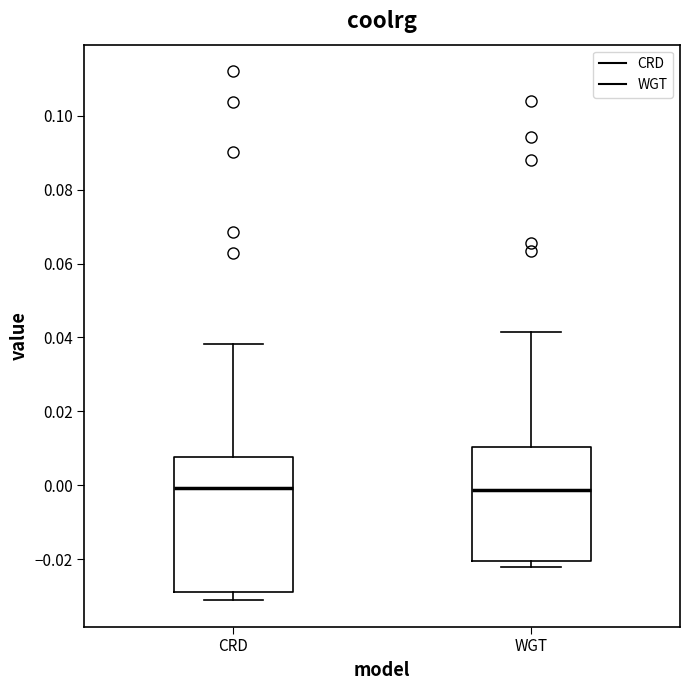

Reading left to right, read every box against the y-axis: the position of its median line, the range the box covers, and the ends of its whiskers. The values are not printed on the chart, so give them approximately, as read against the axis.

CRD: median 0.000, box -0.030 to 0.008, whiskers -0.032 to 0.038
WGT: median -0.002, box -0.020 to 0.010, whiskers -0.022 to 0.042